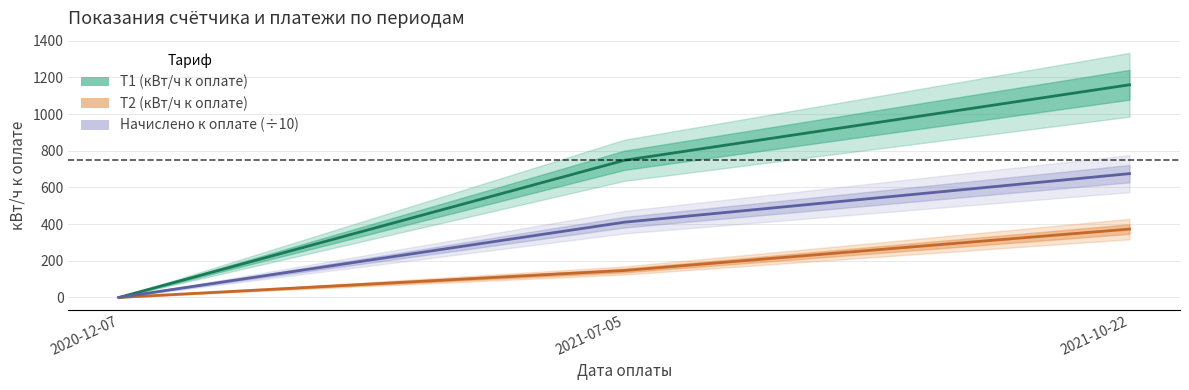

Which series changed the most between 2020-12-07 and 2021-07-05?

Т1 (кВт/ч к оплате)